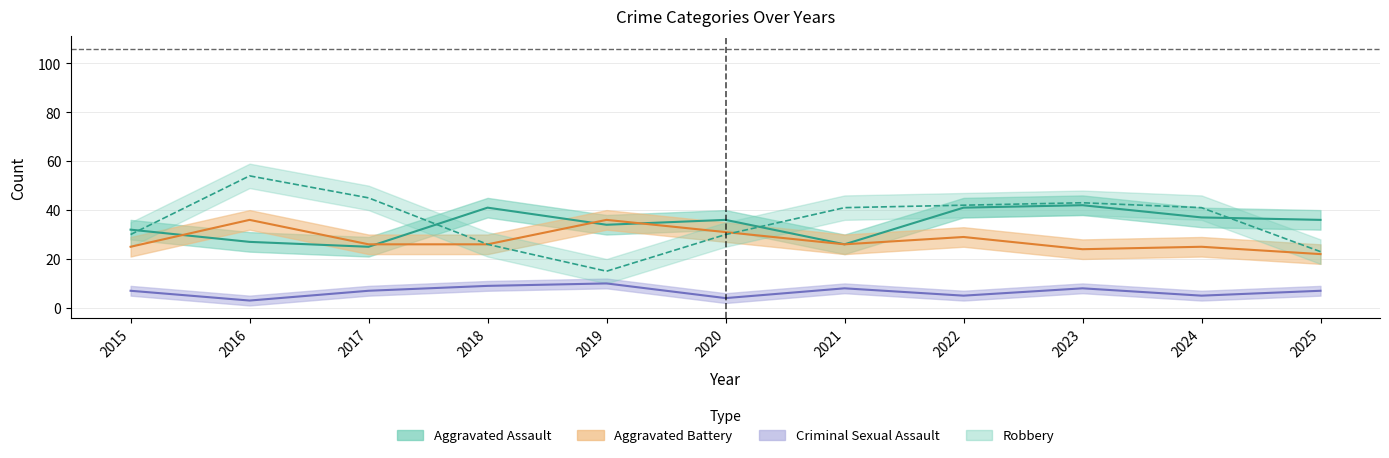

At which label does Aggravated Battery reach its minimum?

2025